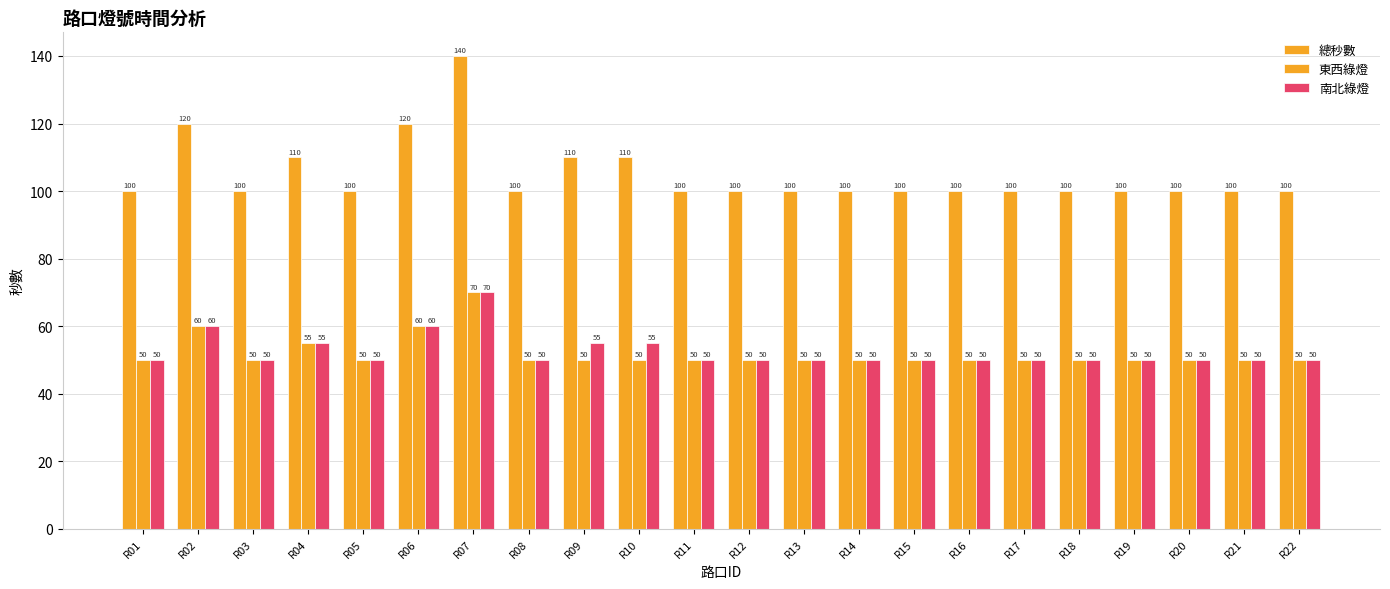

Which series changed the most between R10 and R20?

總秒數